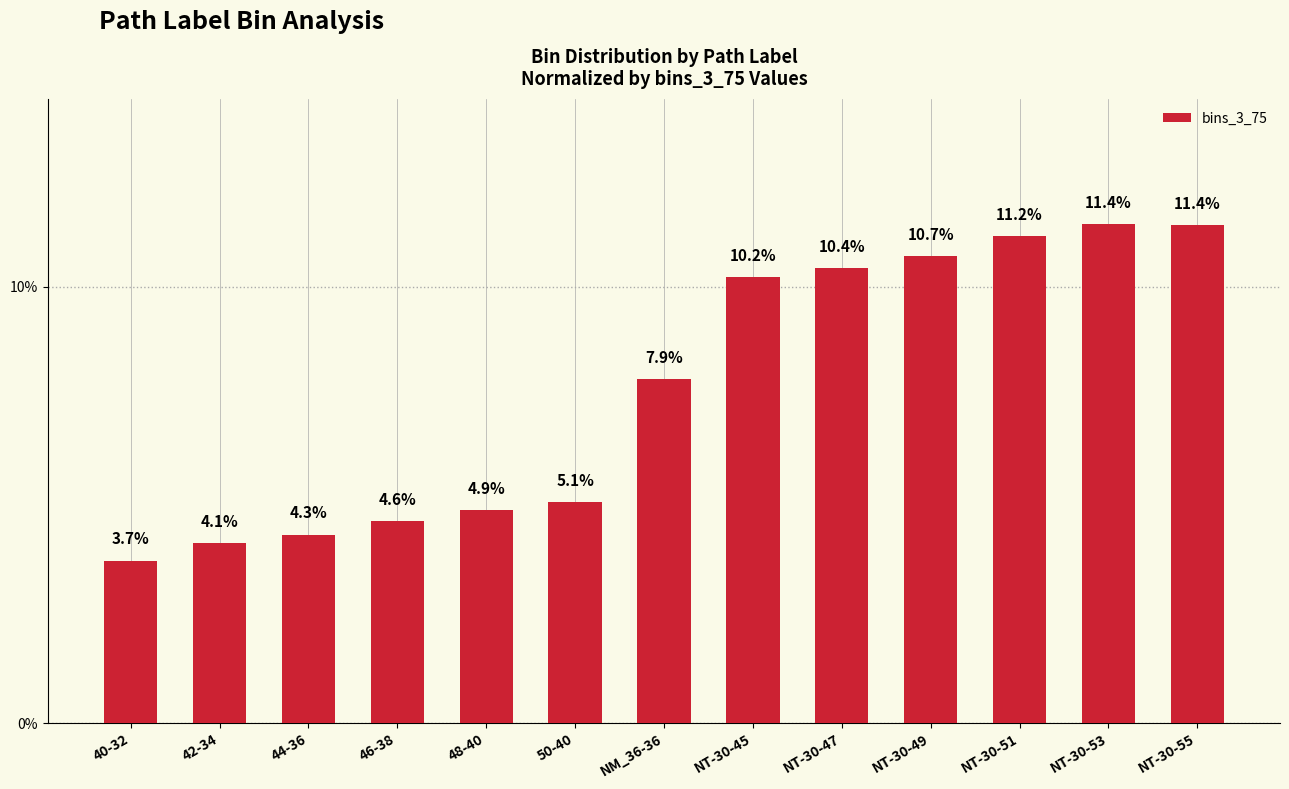

Reading left to right, extract all data points from this chart.

40-32=3.7	42-34=4.1	44-36=4.3	46-38=4.6	48-40=4.9	50-40=5.1	NM_36-36=7.9	NT-30-45=10.2	NT-30-47=10.4	NT-30-49=10.7	NT-30-51=11.2	NT-30-53=11.4	NT-30-55=11.4